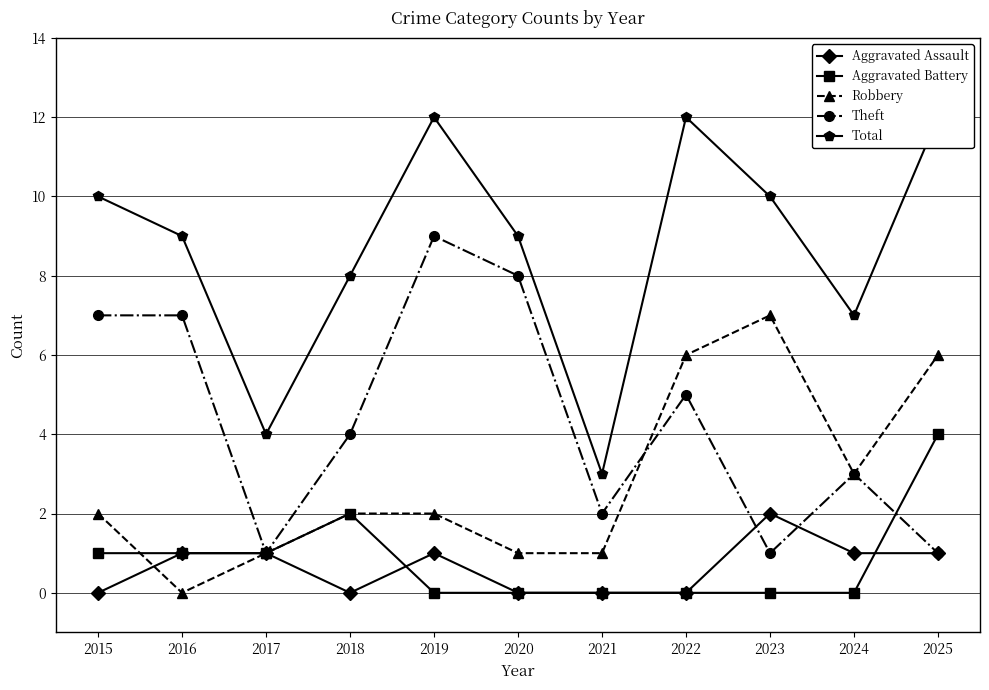

What is the difference between the maximum and minimum values in the Total series?

9